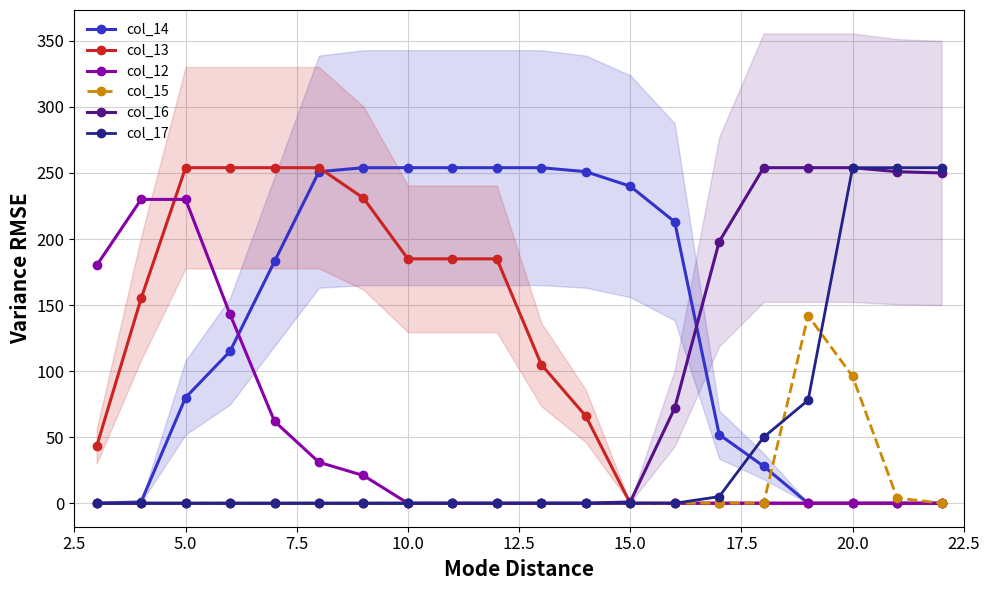

True or false: col_14 has a value of 384 at 10.0.

False